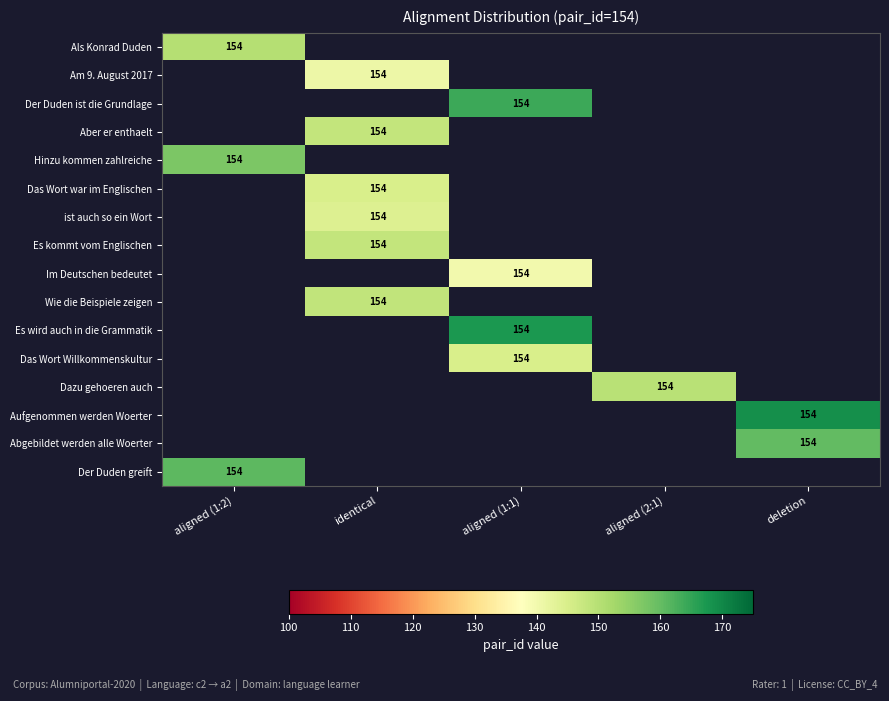

The Das Wort Willkommenskultur series shows 154 at aligned (1:1). True or false?

True